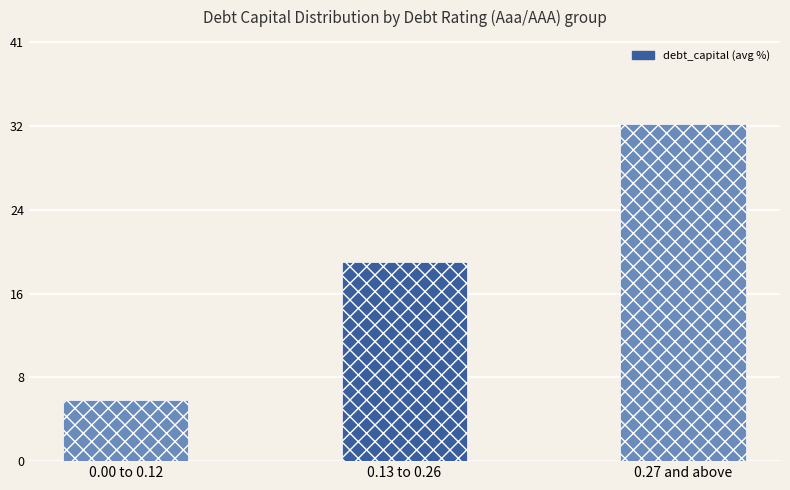

At which label does the data first exceed 19?

0.13 to 0.26